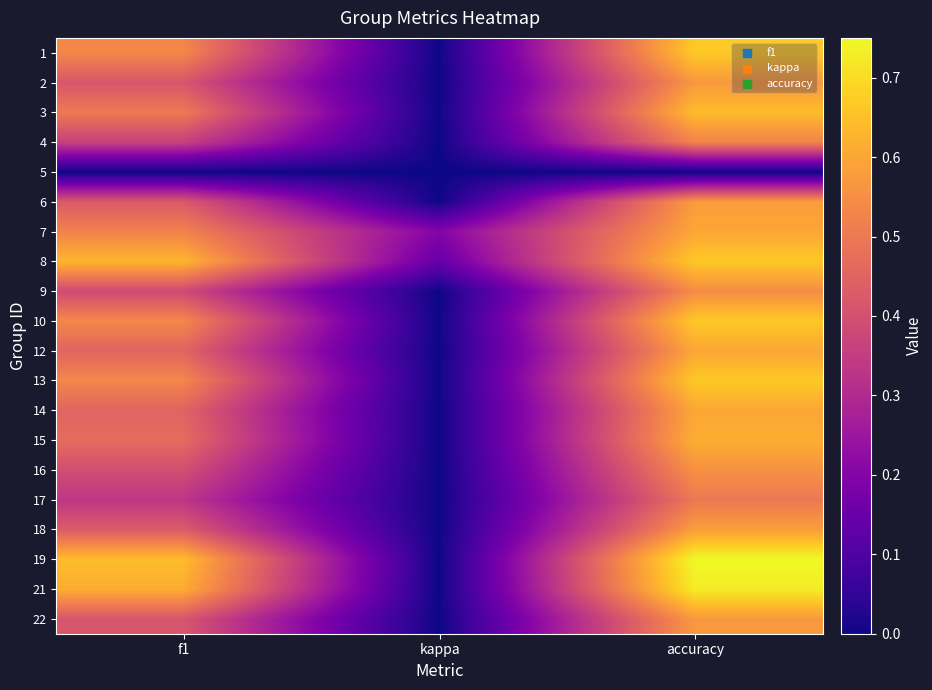

Reading left to right, extract all data points from this chart.

1: f1=0.5	kappa=0.0	accuracy=0.7
2: f1=0.4	kappa=0.0	accuracy=0.6
3: f1=0.5	kappa=0.0	accuracy=0.6
4: f1=0.4	kappa=0.0	accuracy=0.5
5: f1=0.0	kappa=0.0	accuracy=0.0
6: f1=0.4	kappa=0.0	accuracy=0.6
7: f1=0.5	kappa=0.2	accuracy=0.6
8: f1=0.6	kappa=0.1	accuracy=0.7
9: f1=0.4	kappa=0.0	accuracy=0.5
10: f1=0.5	kappa=0.0	accuracy=0.7
12: f1=0.5	kappa=0.0	accuracy=0.6
13: f1=0.5	kappa=0.0	accuracy=0.7
14: f1=0.5	kappa=0.0	accuracy=0.6
15: f1=0.5	kappa=0.0	accuracy=0.6
16: f1=0.4	kappa=0.0	accuracy=0.6
17: f1=0.3	kappa=0.0	accuracy=0.5
18: f1=0.4	kappa=0.0	accuracy=0.6
19: f1=0.6	kappa=0.0	accuracy=0.8
21: f1=0.6	kappa=0.0	accuracy=0.7
22: f1=0.4	kappa=0.0	accuracy=0.6